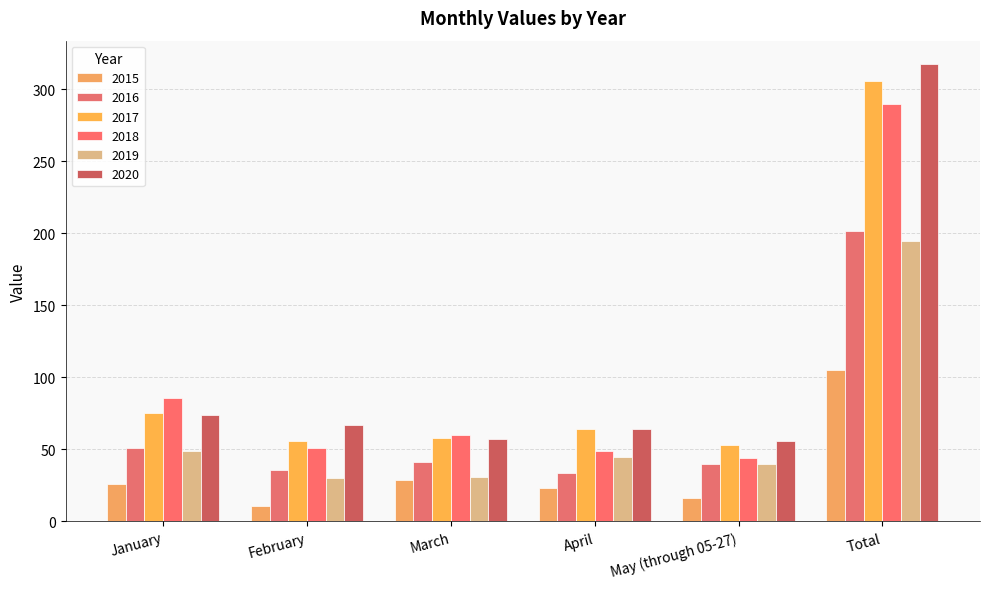

Reading left to right, extract all data points from this chart.

2015: January=26	February=11	March=29	April=23	May (through 05-27)=16	Total=105
2016: January=51	February=36	March=41	April=34	May (through 05-27)=40	Total=202
2017: January=75	February=56	March=58	April=64	May (through 05-27)=53	Total=306
2018: January=86	February=51	March=60	April=49	May (through 05-27)=44	Total=290
2019: January=49	February=30	March=31	April=45	May (through 05-27)=40	Total=195
2020: January=74	February=67	March=57	April=64	May (through 05-27)=56	Total=318